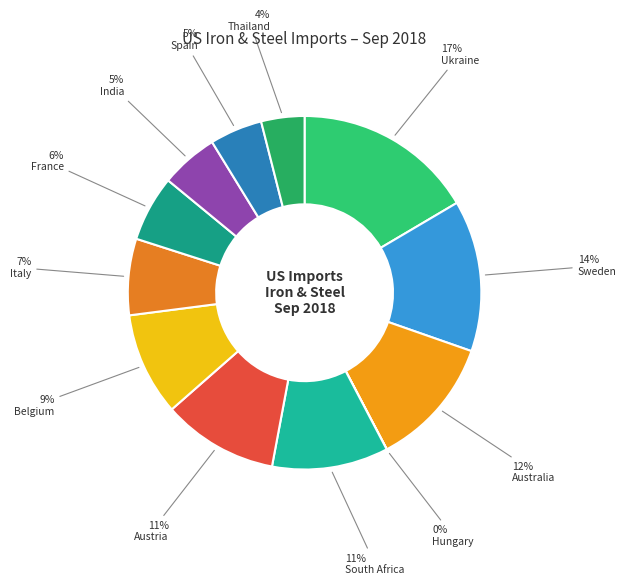

Count the number of slices in the pie.

12